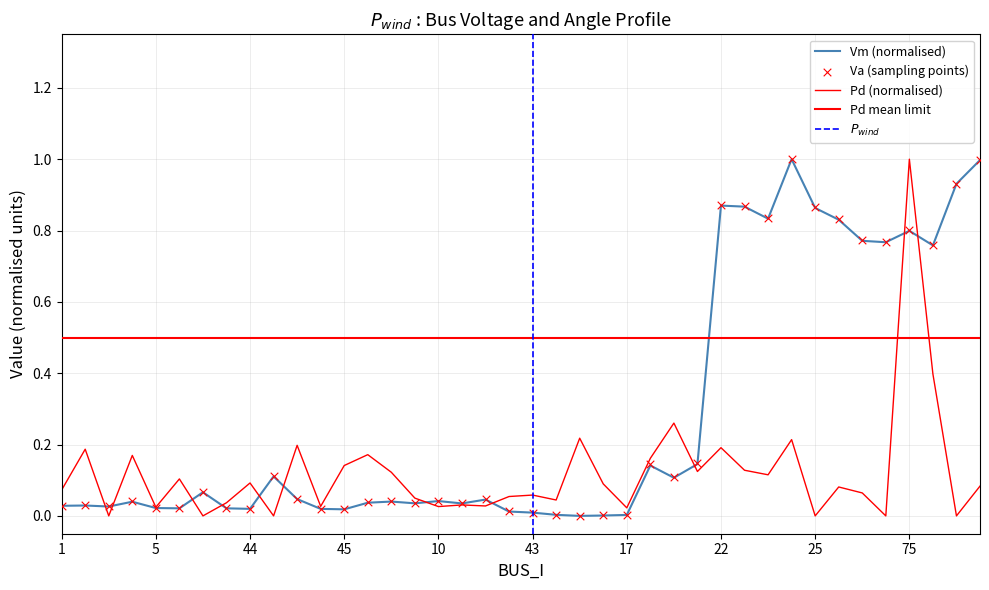

Which series contains the highest Y value?

Vm